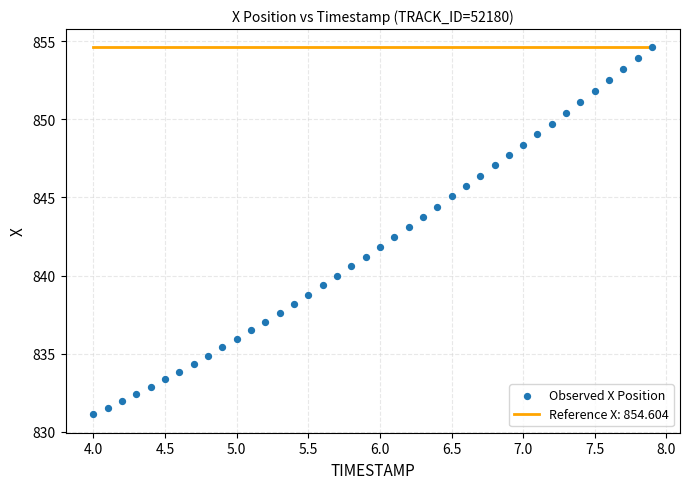

What is the range of Y values (max minus min)?

23.5